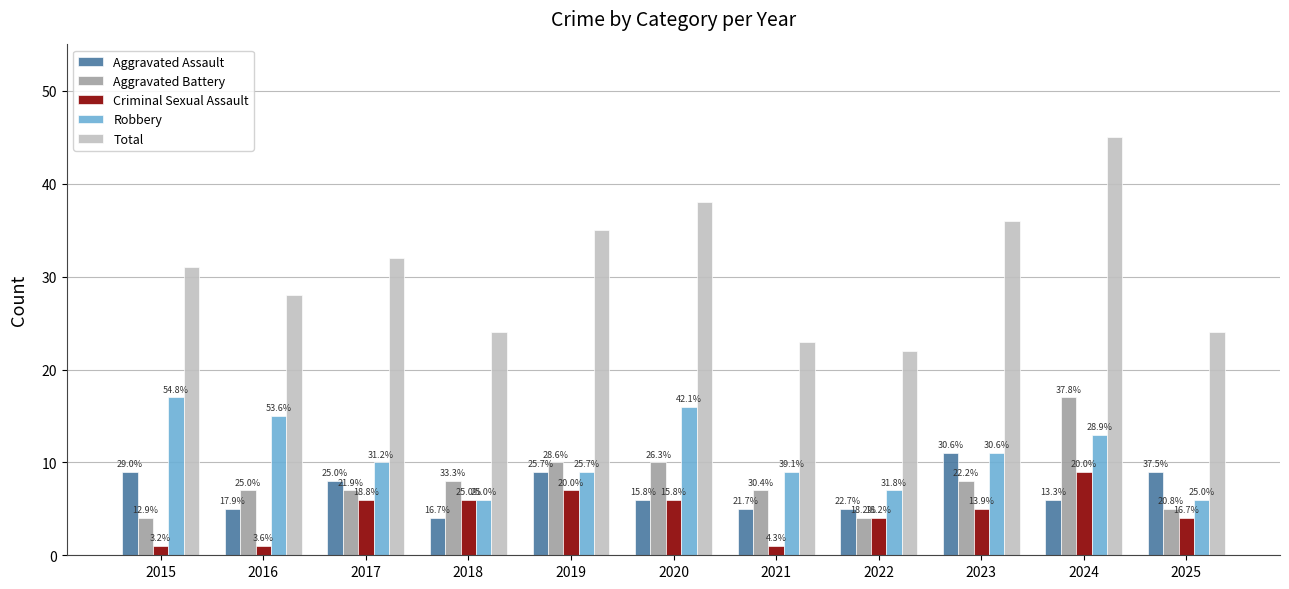

What is the difference between the highest and lowest values at 2017?

26